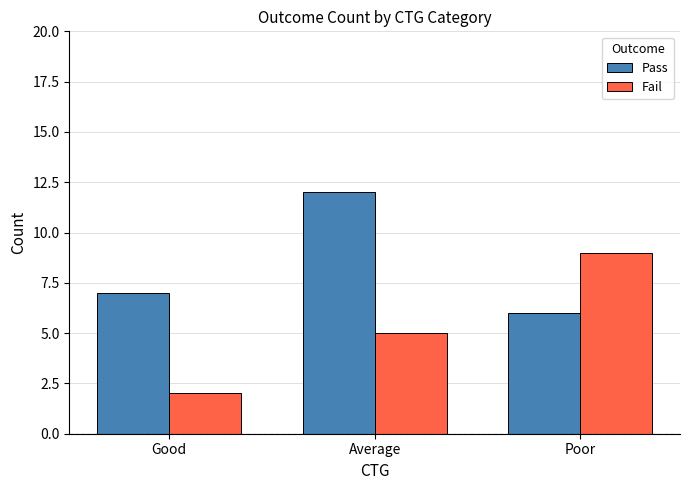

How many data points in Fail are less than 5?

1